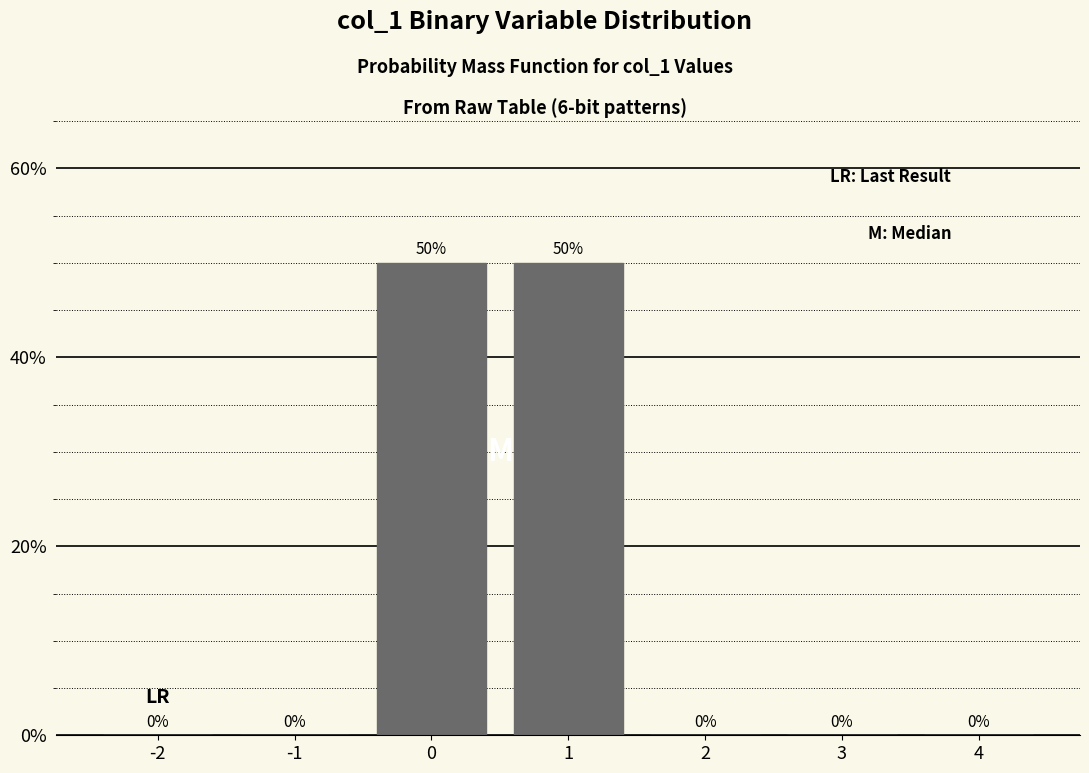

Reading right to left, what are all the values shown in this chart?

4=0	3=0	2=0	1=50	0=50	-1=0	-2=0